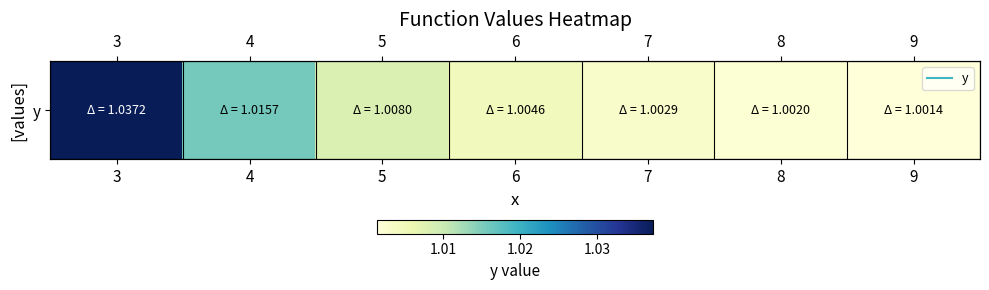

What is the maximum value shown in the chart?

1.0